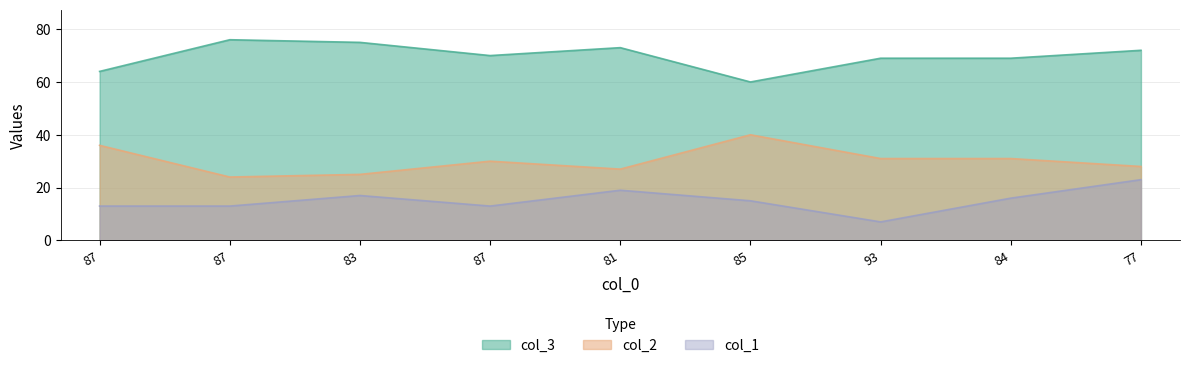

Which has a higher value, 85 or 77?

77